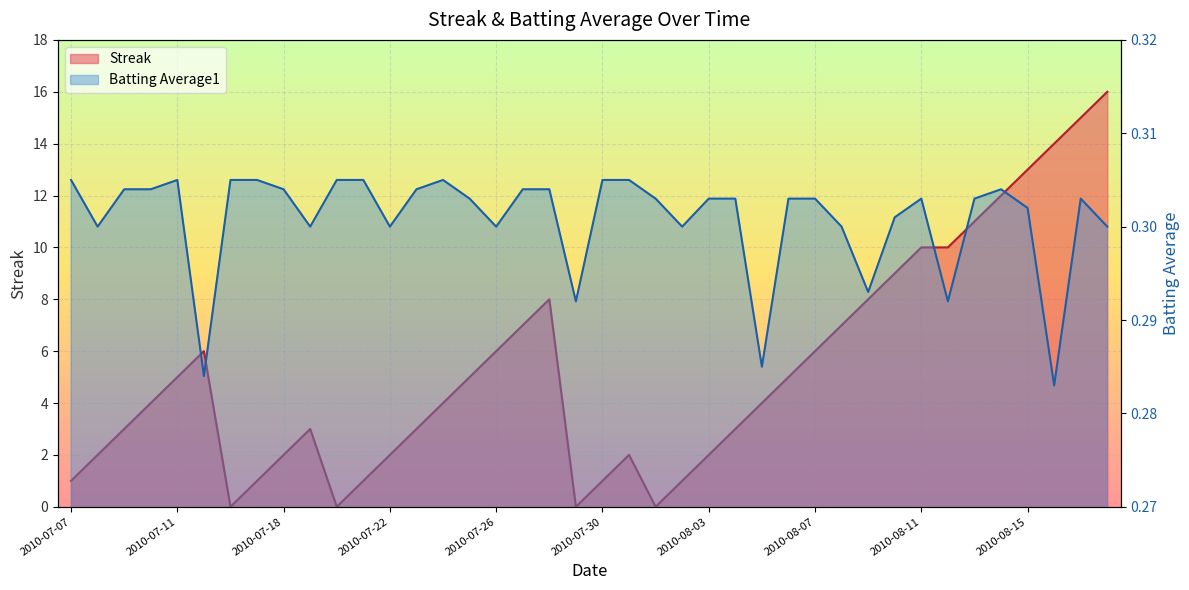

Which series has the largest total across all categories?

Streak